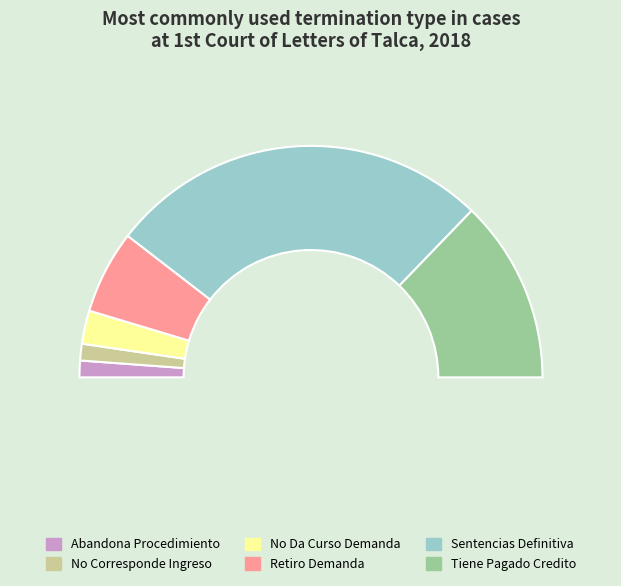

What is the largest slice in the pie chart?

Sentencias Definitiva